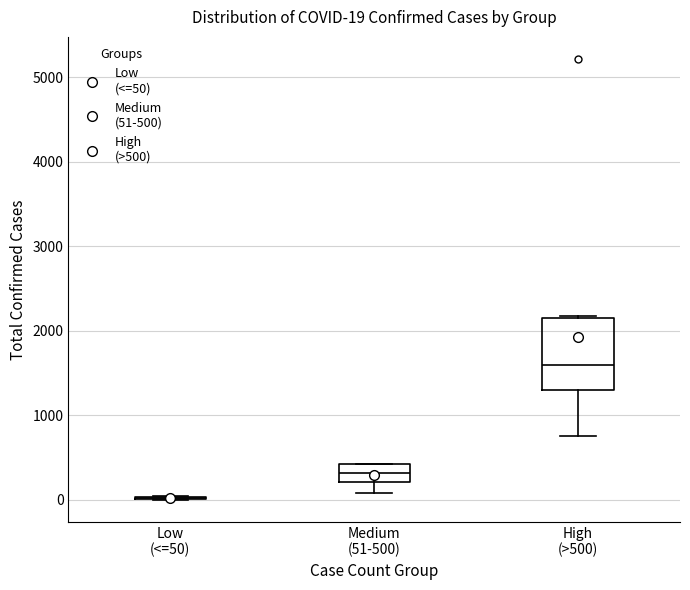

Comparing the boxes themselves (not the whiskers), which one is the tallest?

High (>500)